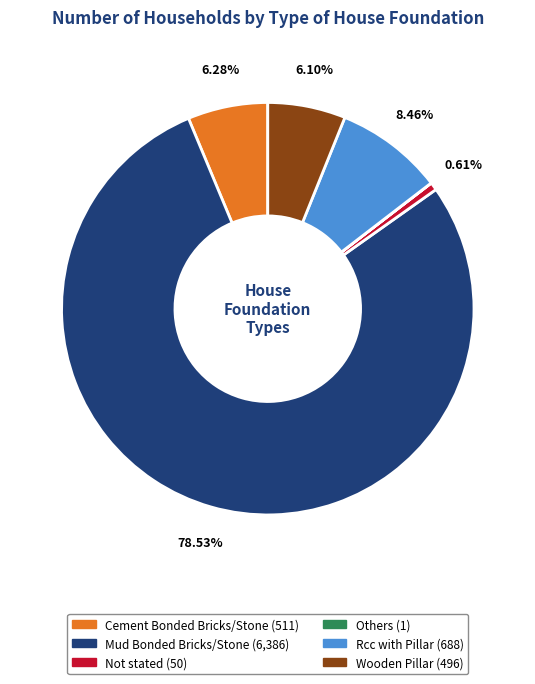

Which slice is the largest?

Mud Bonded Bricks/Stone